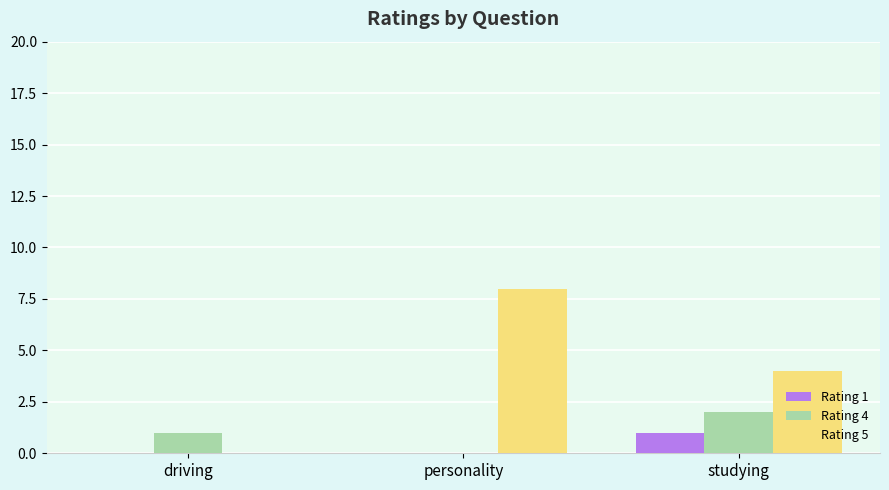

What is the approximate value of Rating 5 at personality?

8